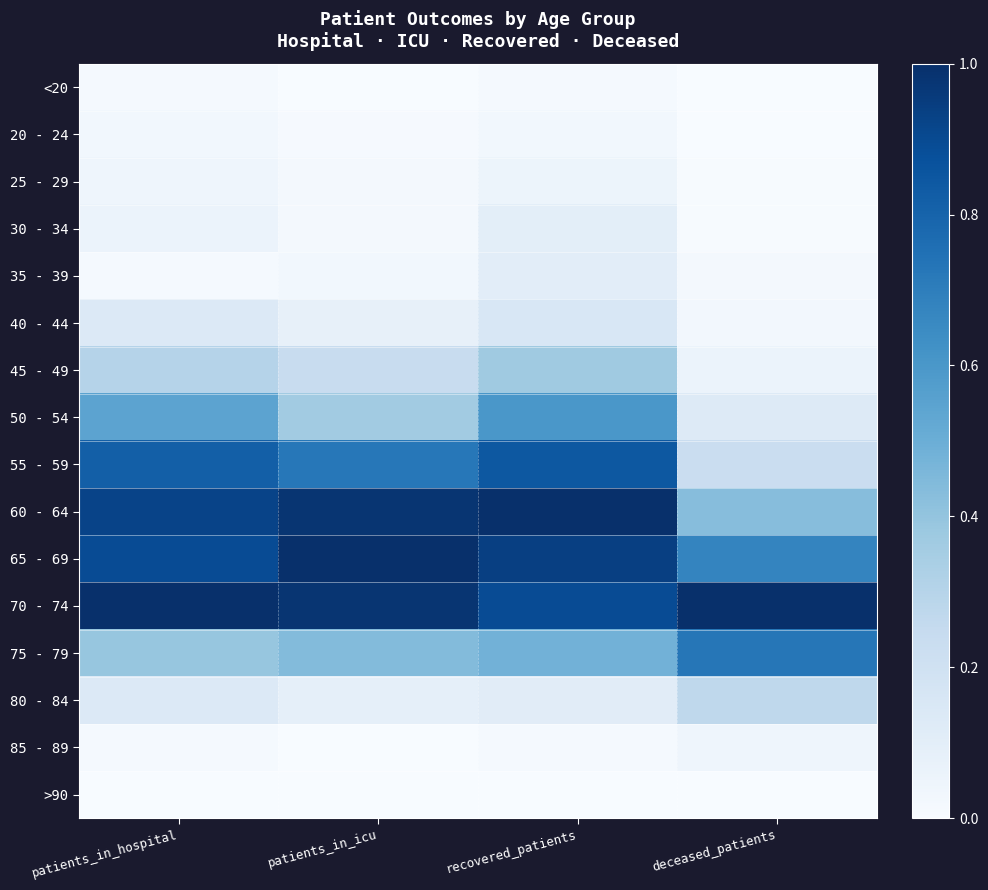

At which category does the chart reach its minimum across all series?

patients_in_icu